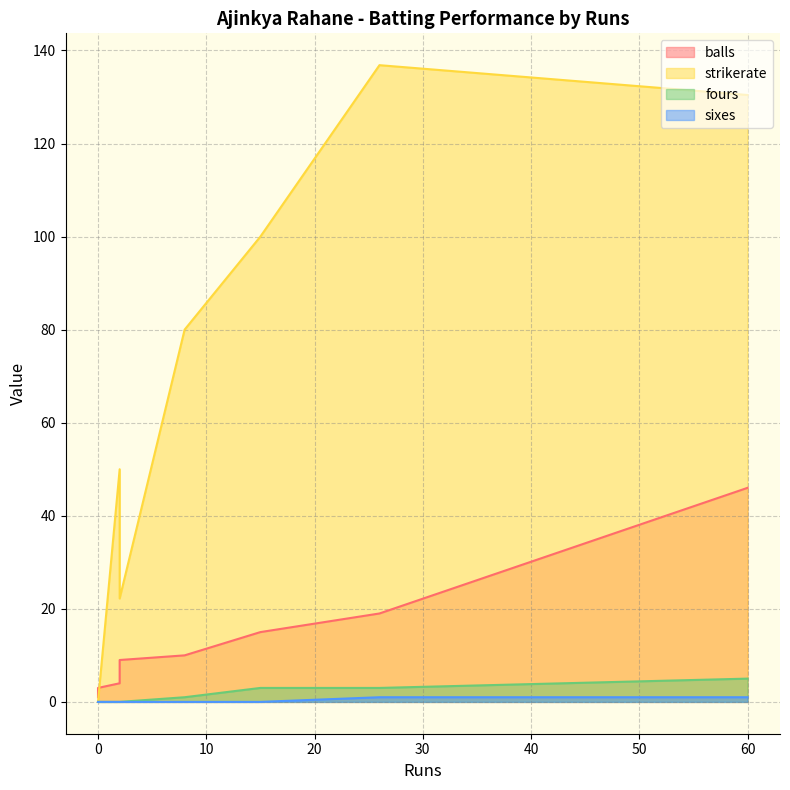

The fours series shows 1.0 at 8. True or false?

True